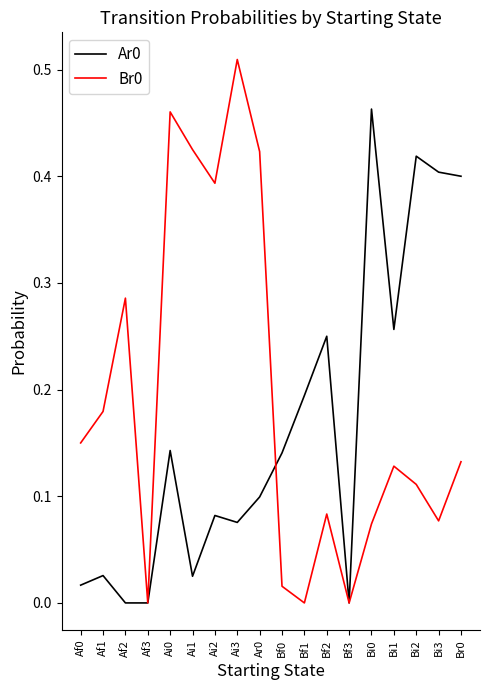

The Br0 series shows 0.7 at Ar0. True or false?

False